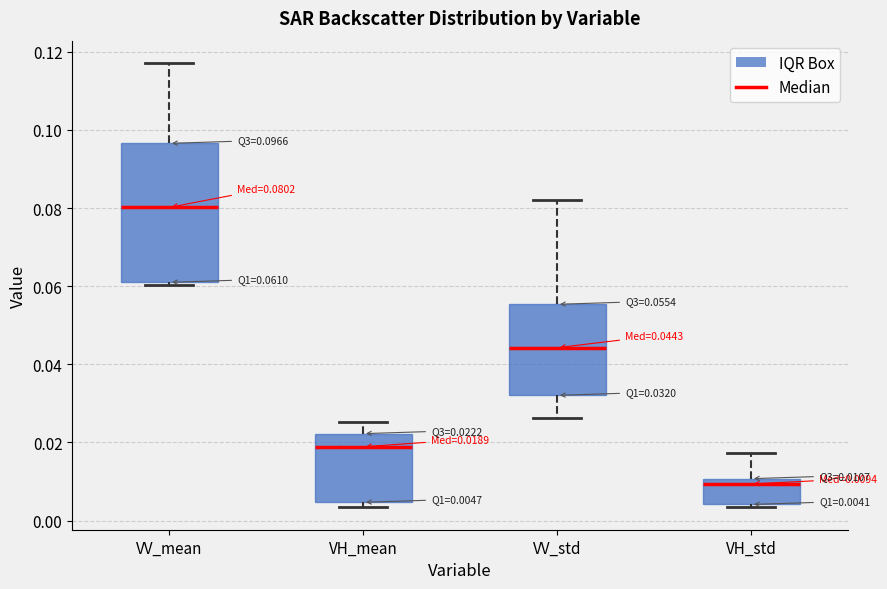

Which box has the lowest median line?

VH_std